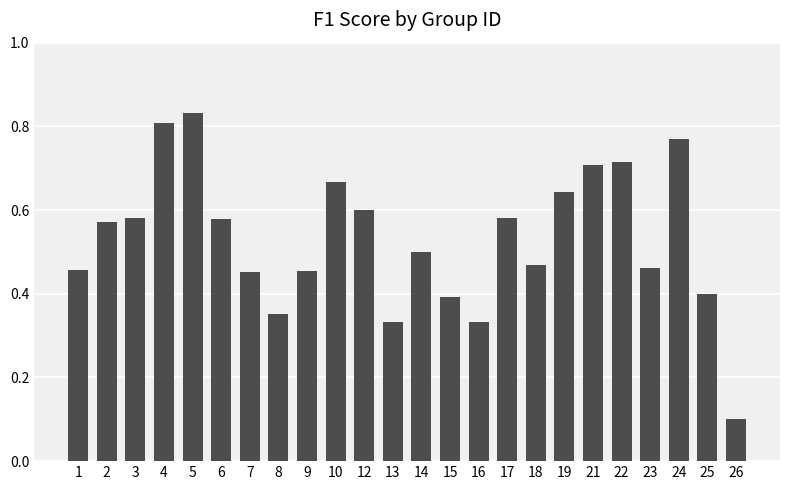

What is the sum of the values at 6 and 14?

1.1